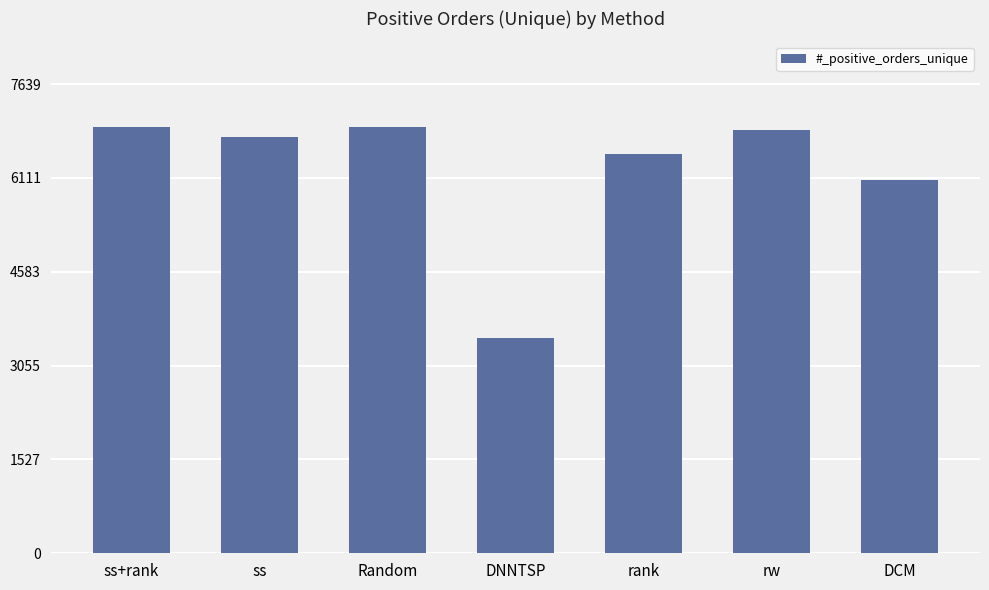

What is the greatest value displayed?

6945.0